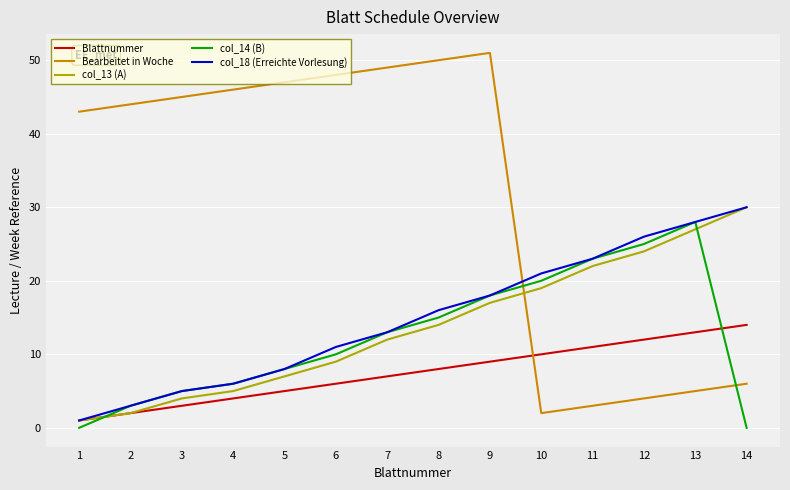

What is the lowest value of the col_13 (A) series?

1